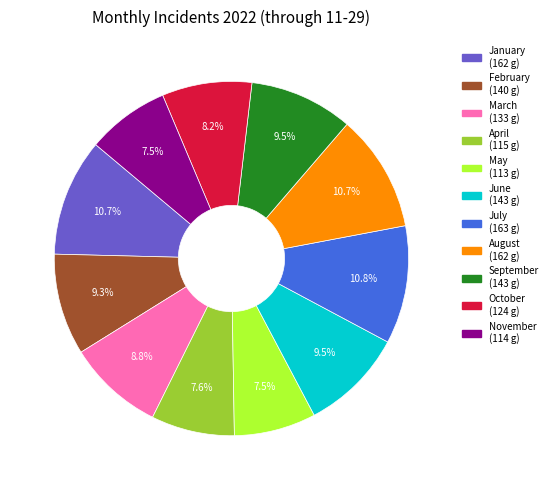

Is there a majority slice in this chart?

No